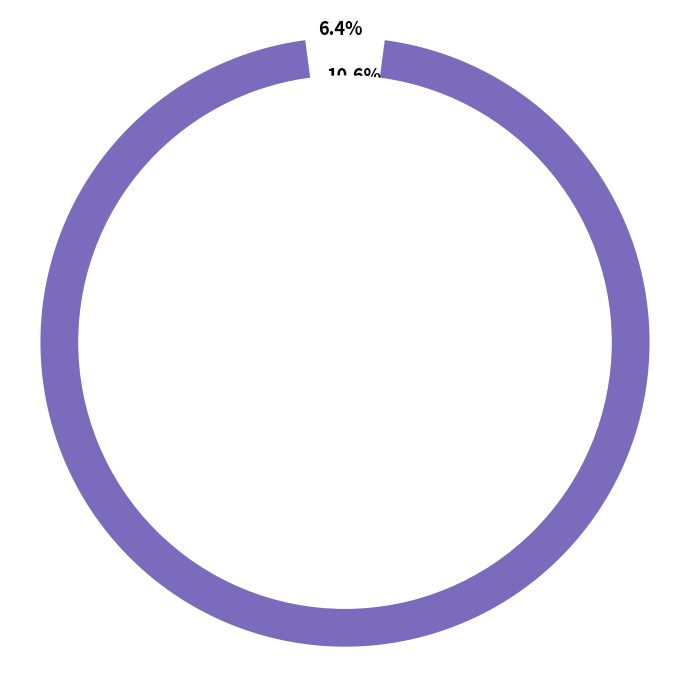

To the nearest percent, what percentage of the pie is 26?

7%